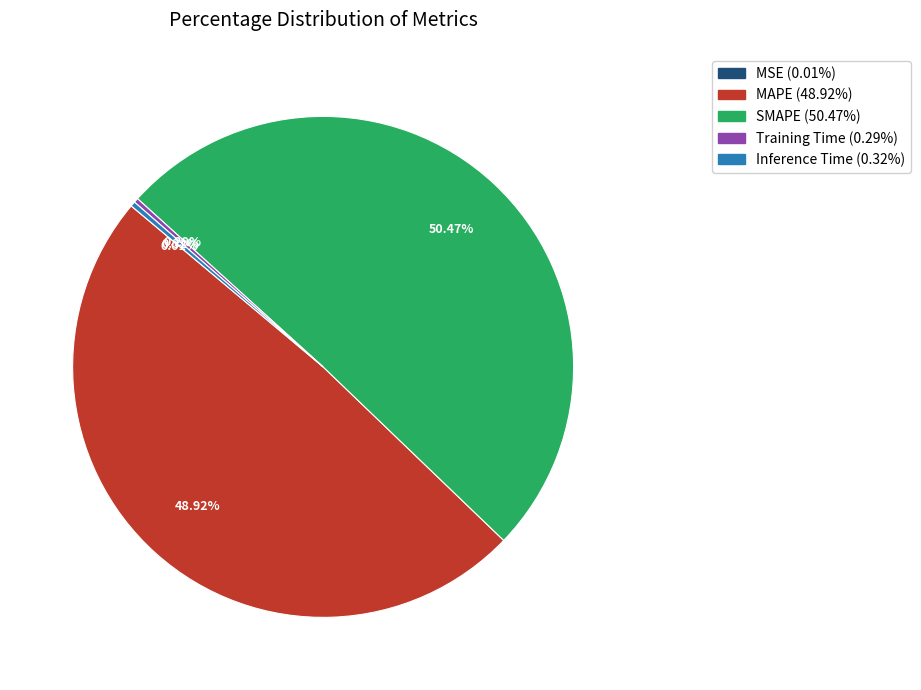

Which has a higher value, Training Time or MAPE?

MAPE